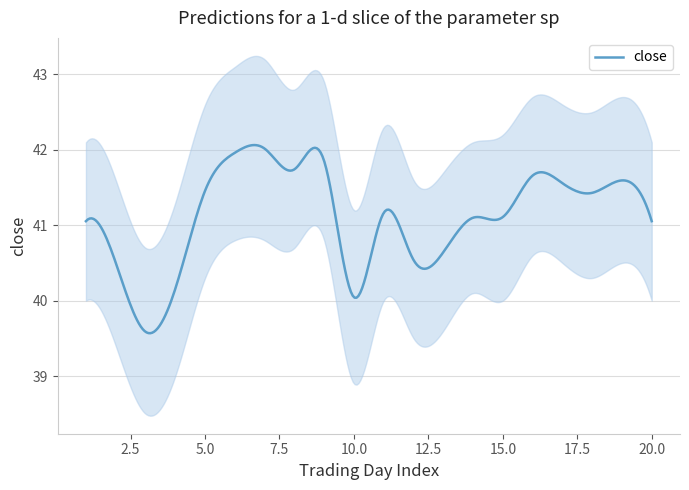

Rank the categories by close_upper value from lowest to highest.

3, 10, 4, 2, 12, 13, 1, 14, 20, 15, 11, 18, 5, 17, 16, 19, 8, 9, 6, 7